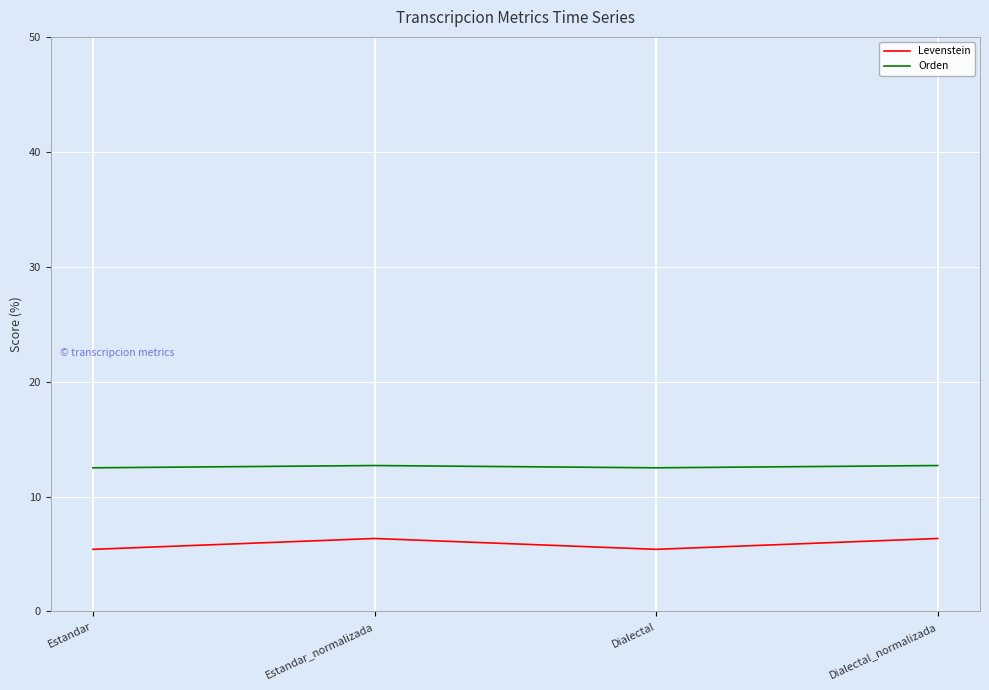

At which category does Levenstein reach its first local peak?

Estandar_normalizada